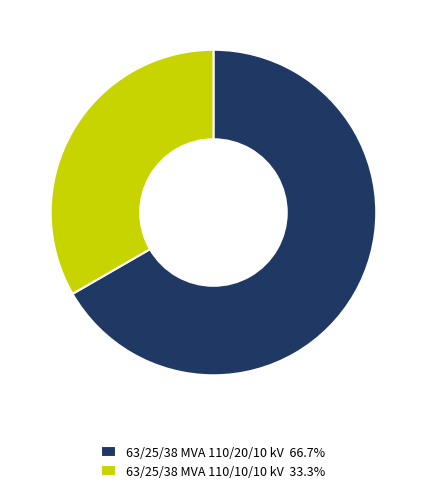

Approximately how many times larger is the value at 63/25/38 MVA 110/10/10 kV 33.3% compared to 63/25/38 MVA 110/20/10 kV 66.7%?

0.5